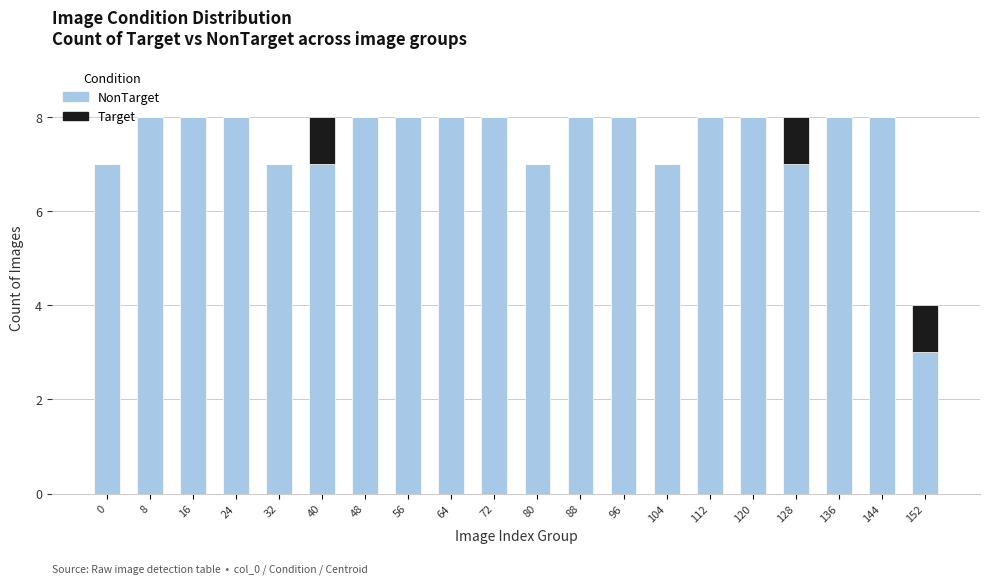

What is the total value across all series at 16?

8